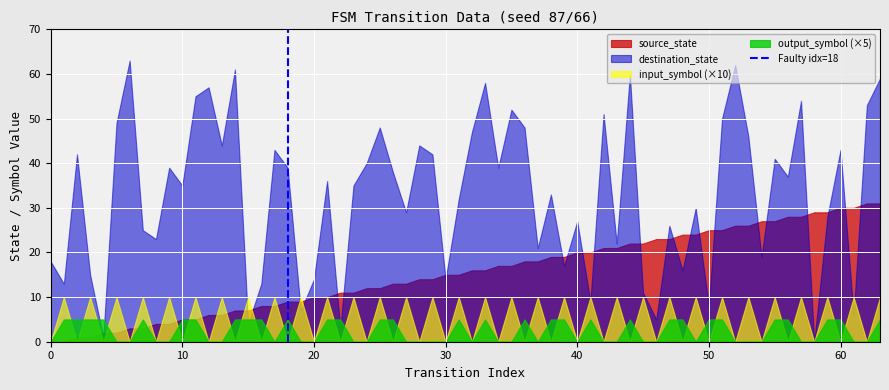

True or false: destination_state and source_state cross at least once.

True